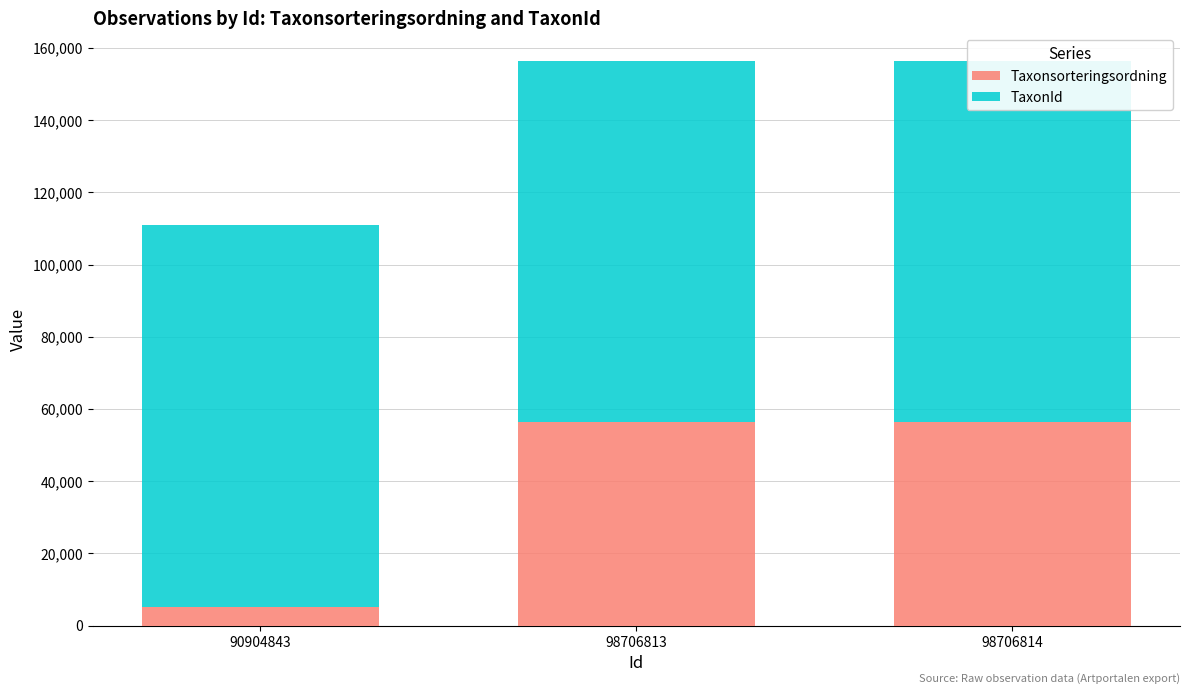

Is it true that Taxonsorteringsordning equals 56278 at 98706814?

True